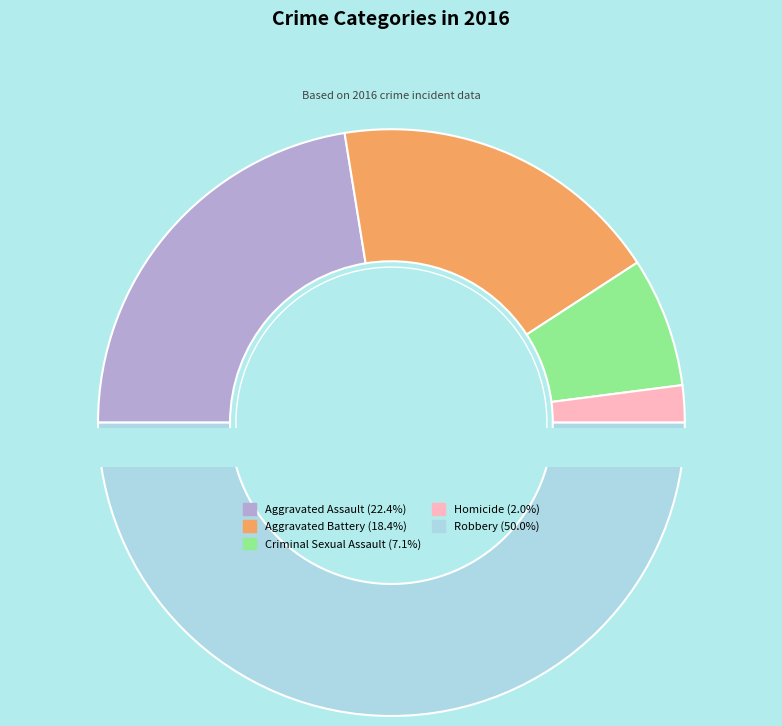

What is the change in value from Aggravated Assault to Homicide?

-20